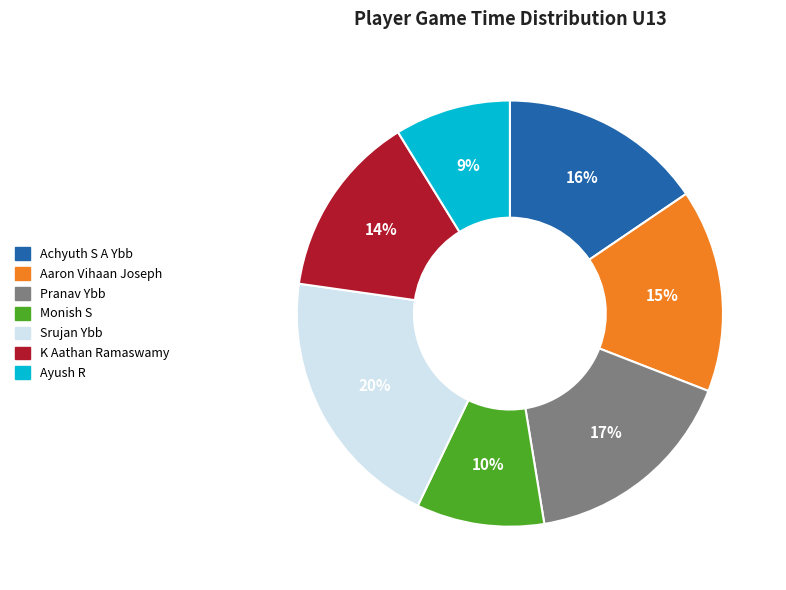

Count the number of slices in the pie.

7